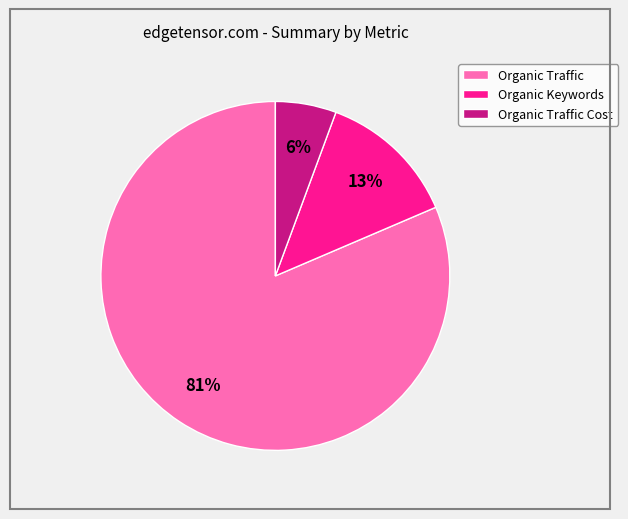

Is Organic Traffic the majority of the pie?

Yes